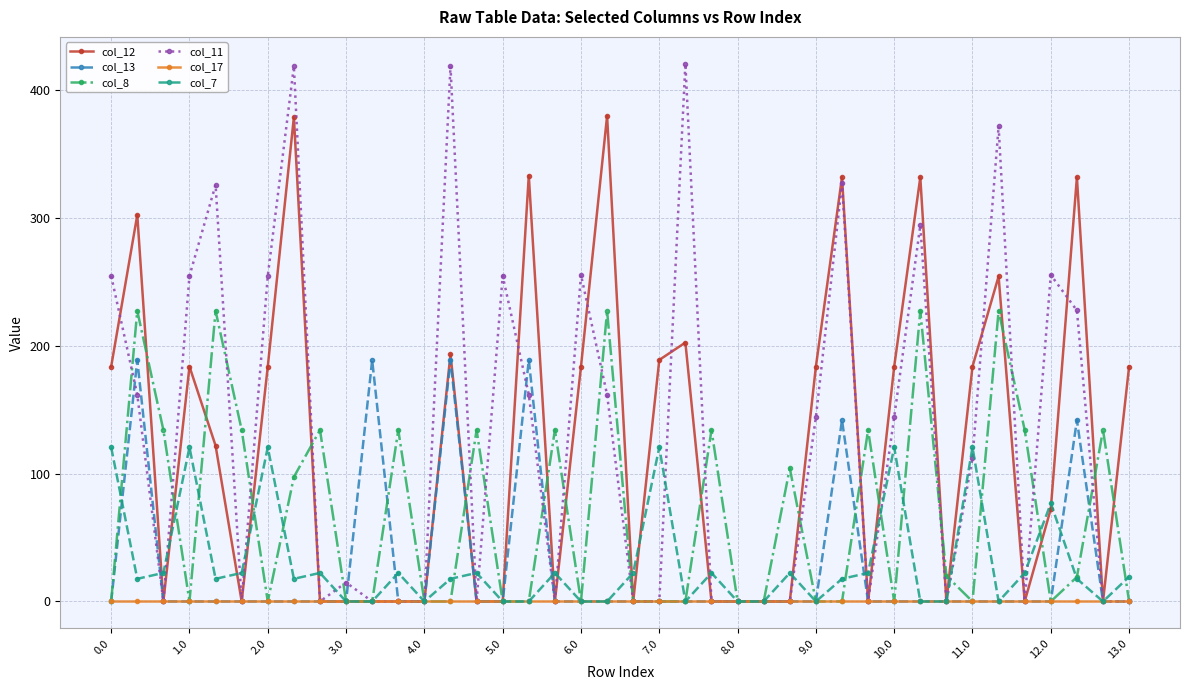

What is the value of the col_7 point at the 7th from the left?

120.6